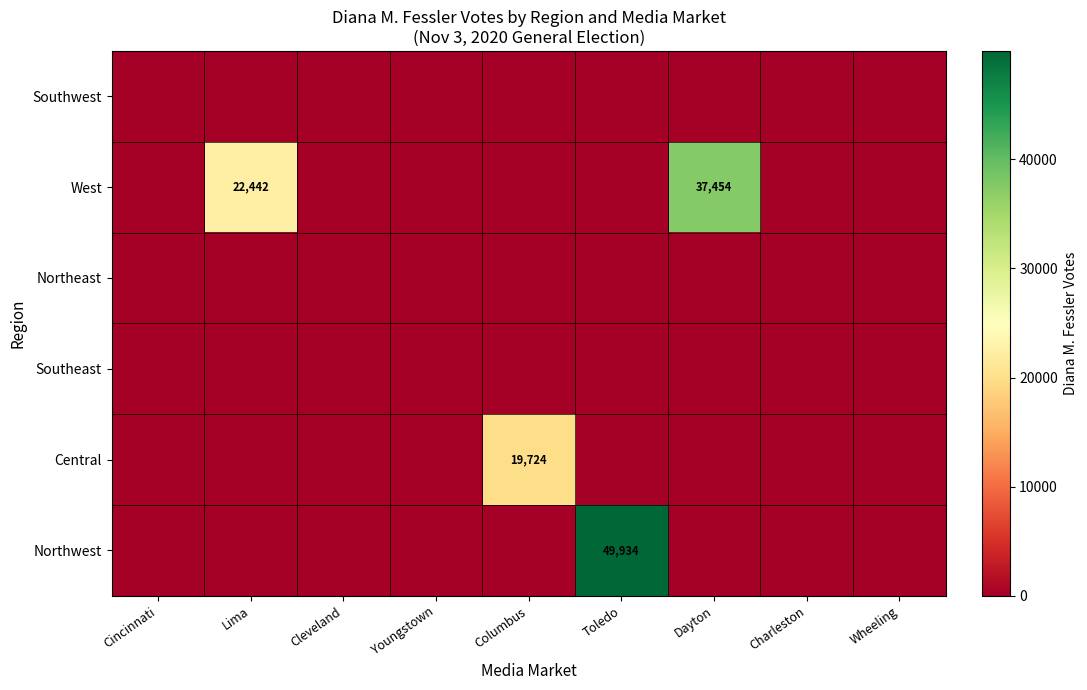

The value of Central at Columbus is 12463. True or false?

False